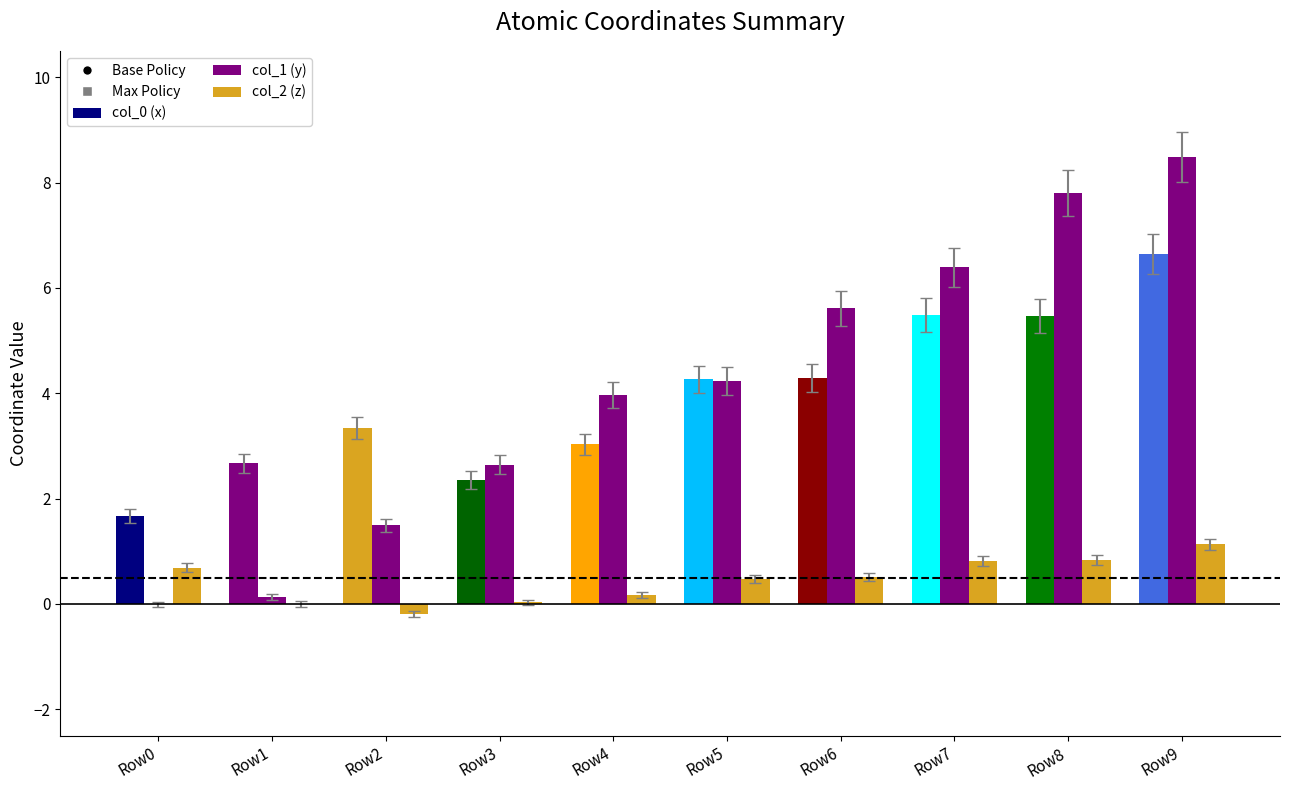

Reading right to left, list all the values displayed in this chart.

col_0 (x-coord): Row9=6.6	Row8=5.5	Row7=5.5	Row6=4.3	Row5=4.3	Row4=3.0	Row3=2.4	Row2=3.3	Row1=2.7	Row0=1.7
col_1 (y-coord): Row9=8.5	Row8=7.8	Row7=6.4	Row6=5.6	Row5=4.2	Row4=4.0	Row3=2.6	Row2=1.5	Row1=0.1	Row0=-0.0
col_2 (z-coord): Row9=1.1	Row8=0.8	Row7=0.8	Row6=0.5	Row5=0.5	Row4=0.2	Row3=0.0	Row2=-0.2	Row1=0.0	Row0=0.7